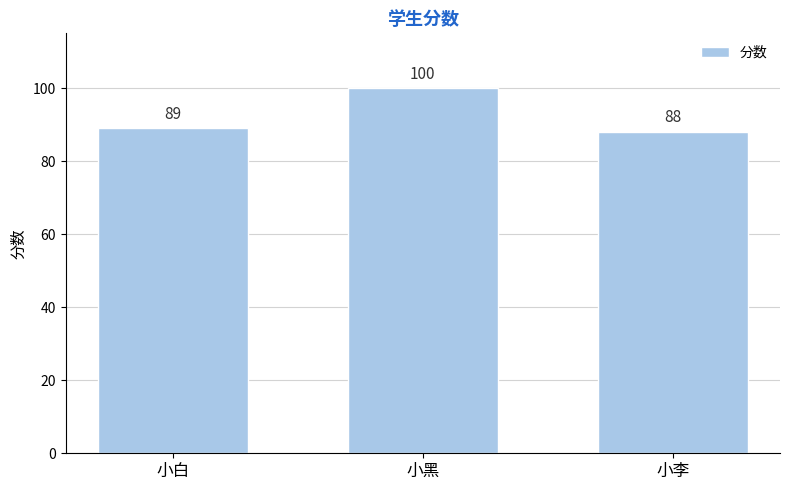

Where is the data nearest to the value 94?

小白